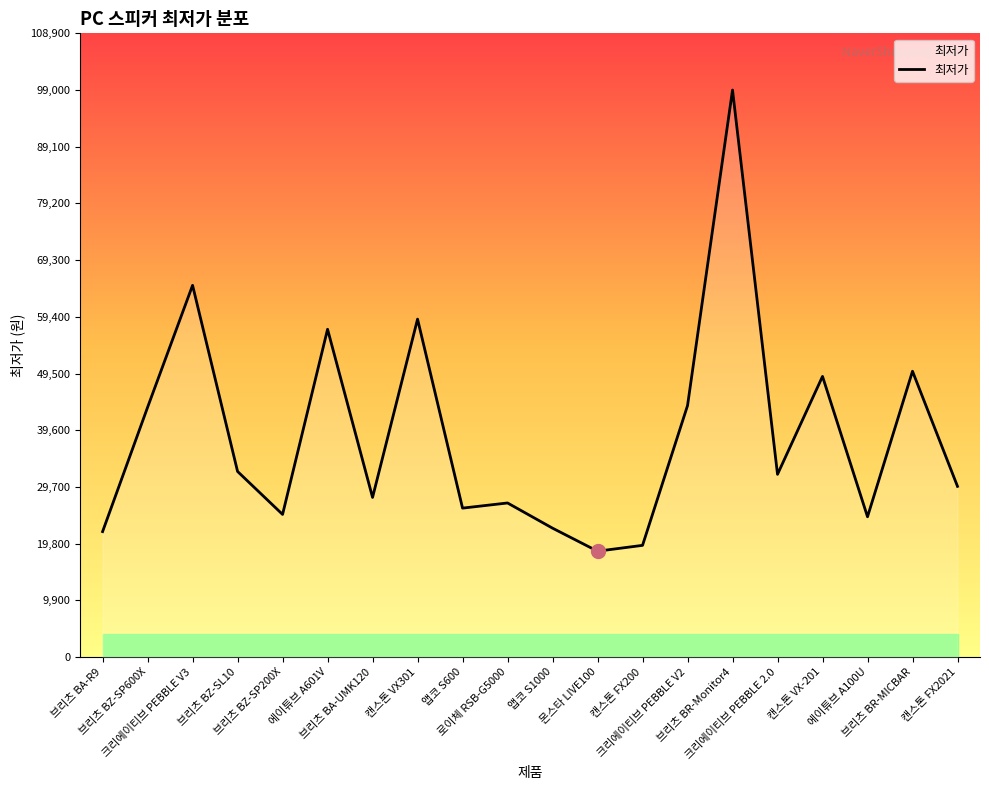

What position from the right is 크리에이티브 PEBBLE V2?

7